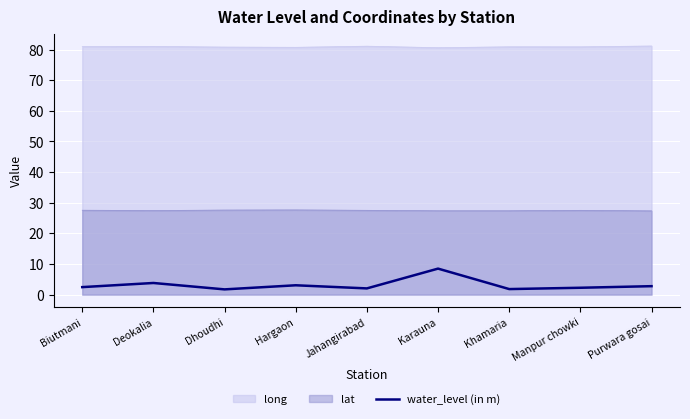

The value at Manpur chowki is 0.7. True or false?

False